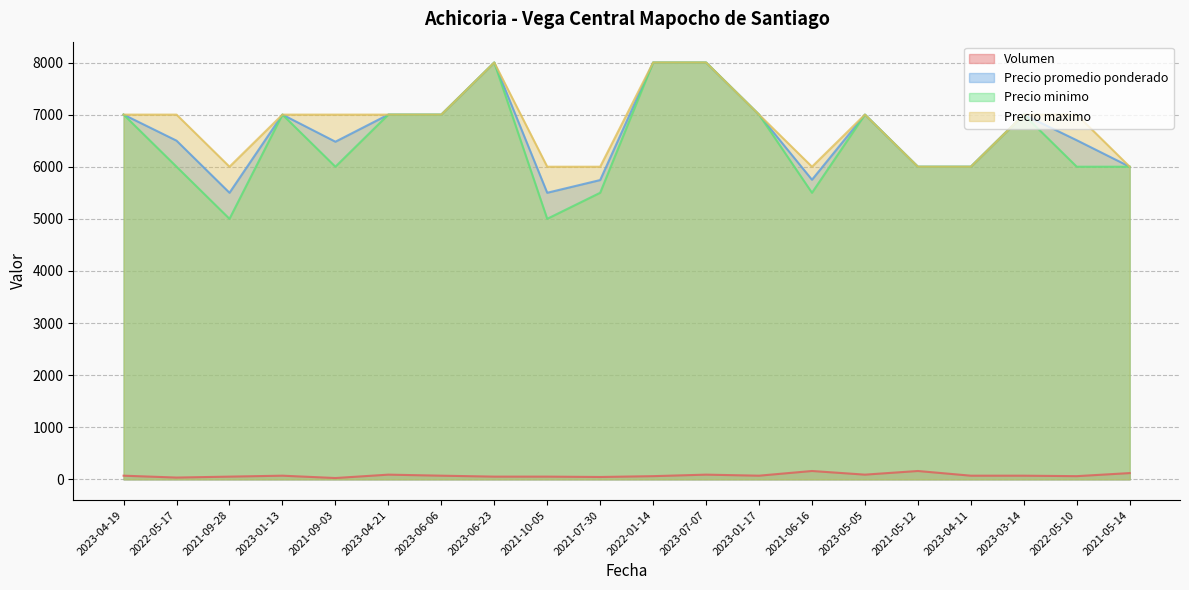

What position from the left is 2023-05-05?

15